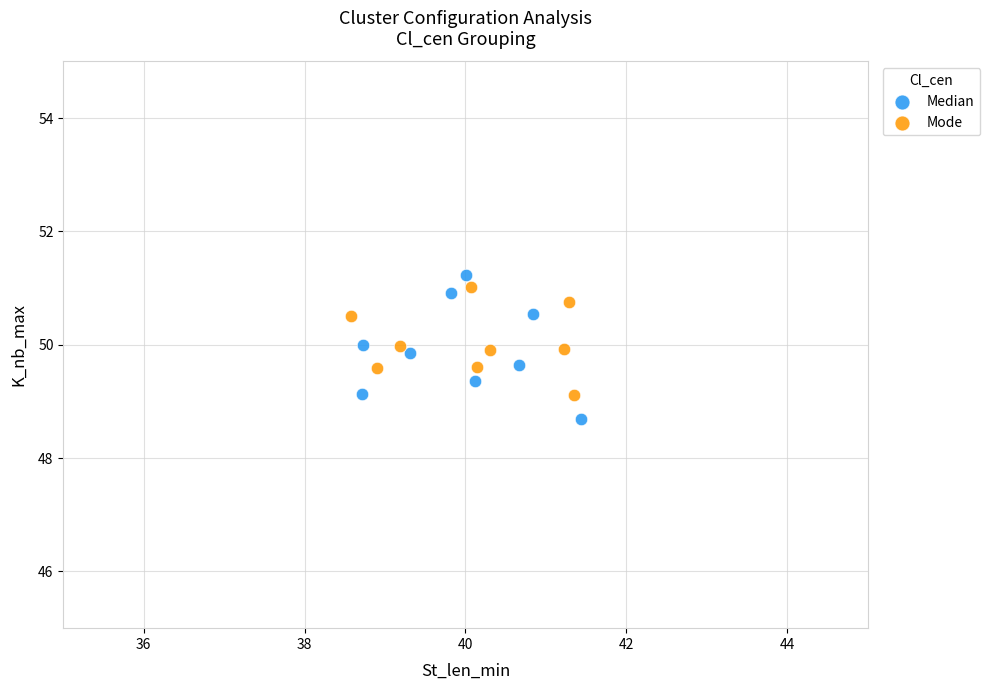

Which series contains the lowest Y value?

Median